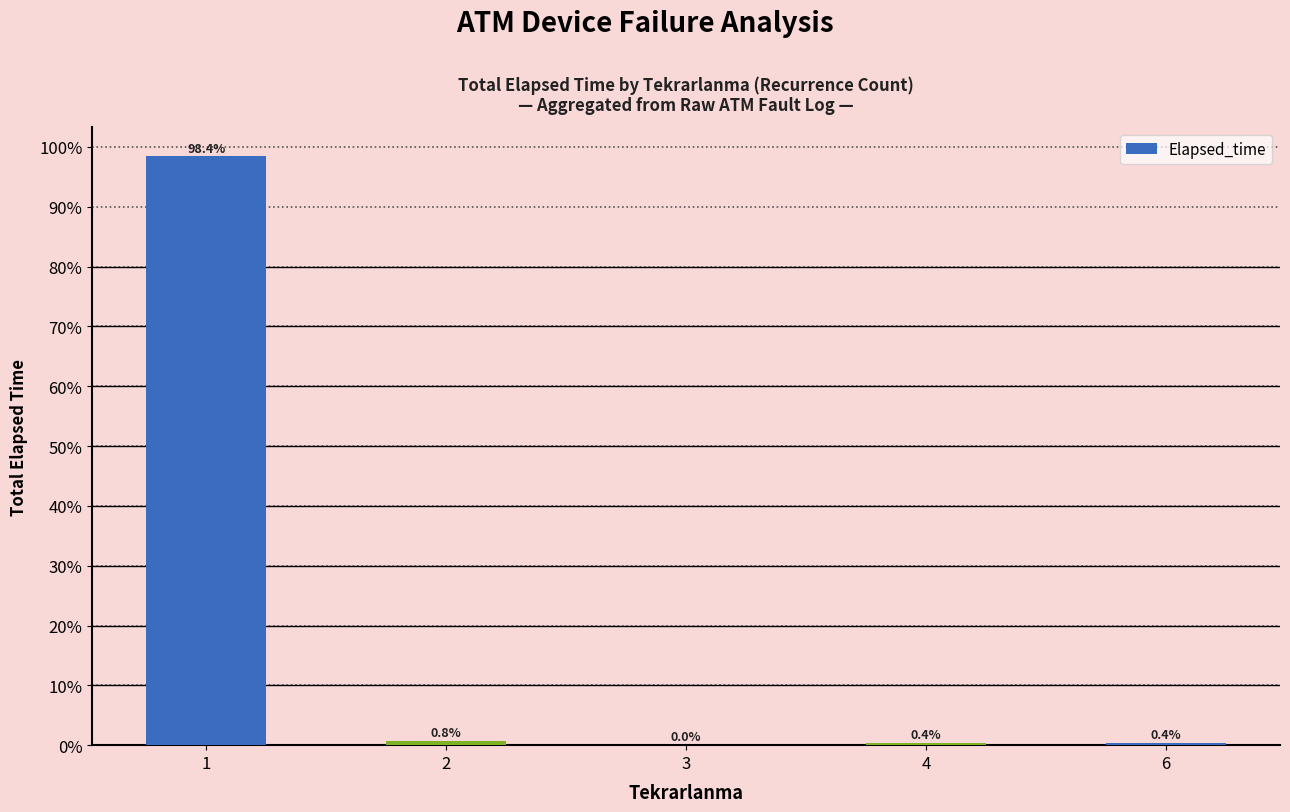

What is the maximum value shown in the chart?

98.4